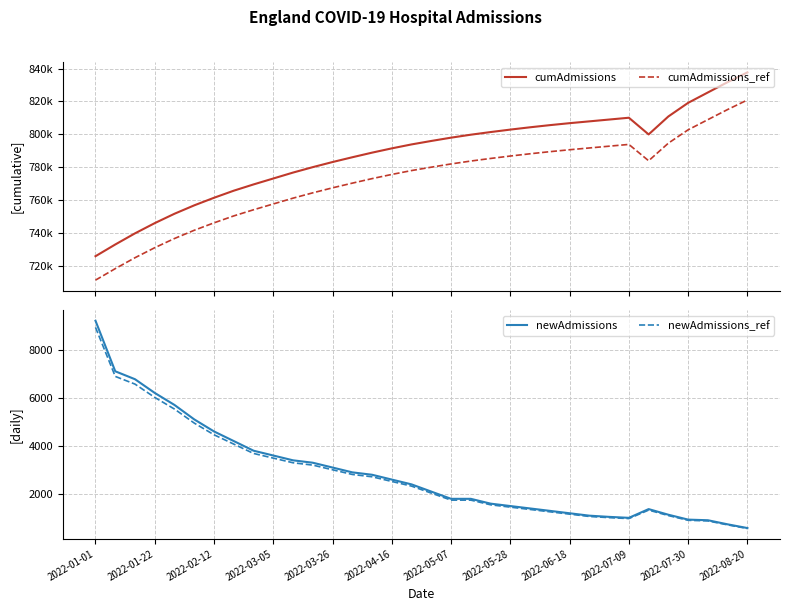

What is the value of the newAdmissions_ref point at the 31st from the left?

907.9